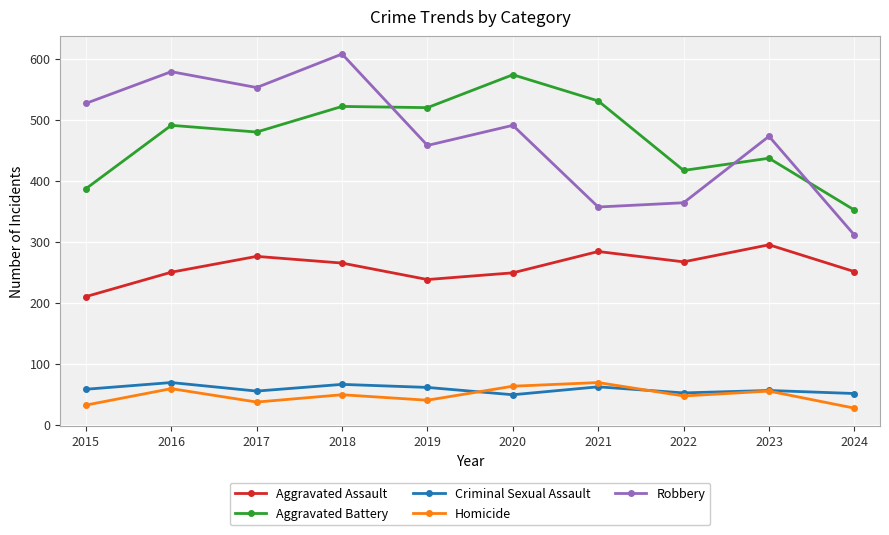

Which category has the highest value in the Homicide series?

2021